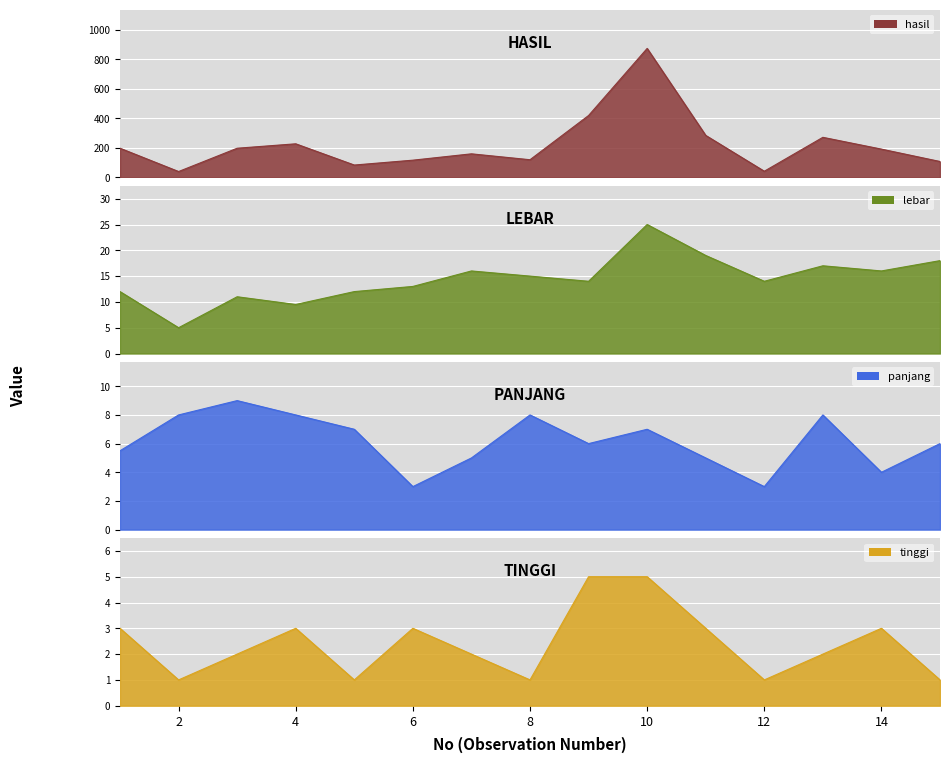

Which category has the lowest value across all series?

2